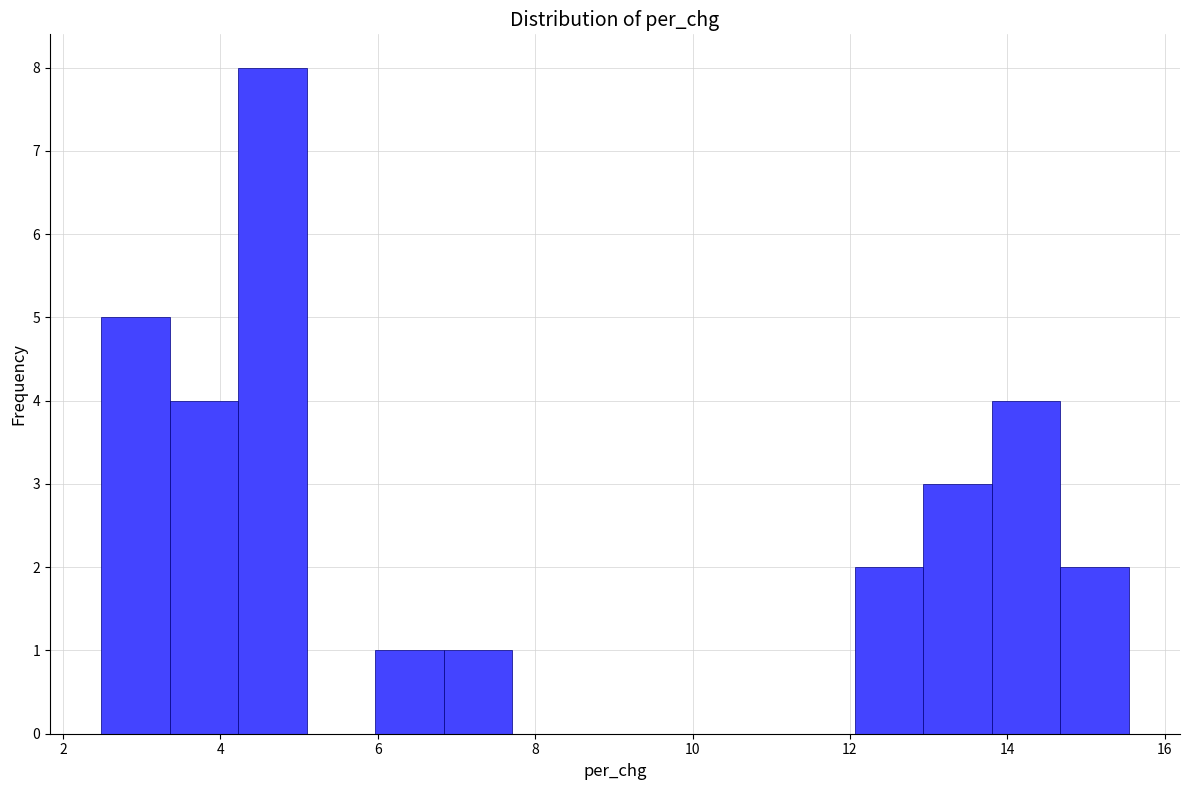

How tall is the bar that spans 2.4 to 3.4 on the x-axis? Neither the bar edges nor the heights are printed on the chart, so give them approximately, as read against the axes.

5